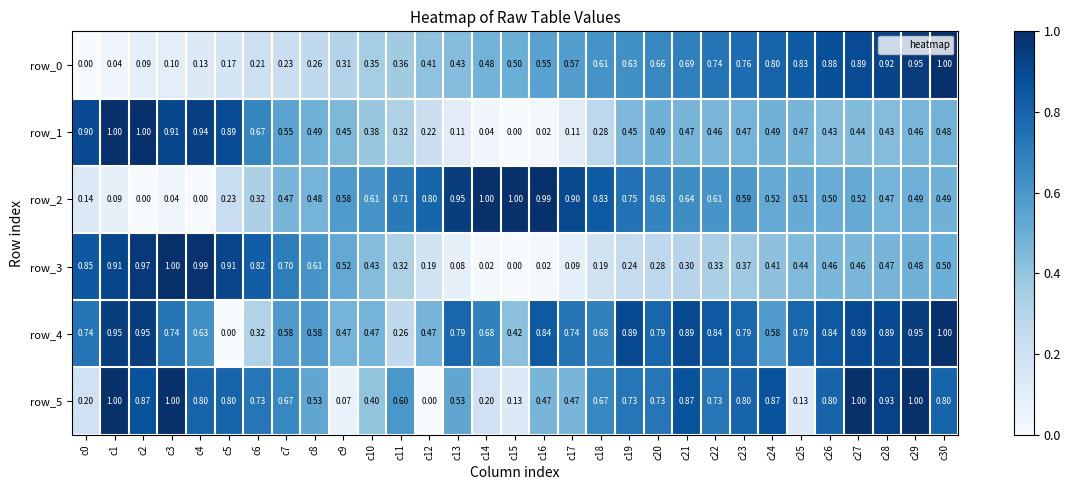

Which series has the largest total across all categories?

row_4